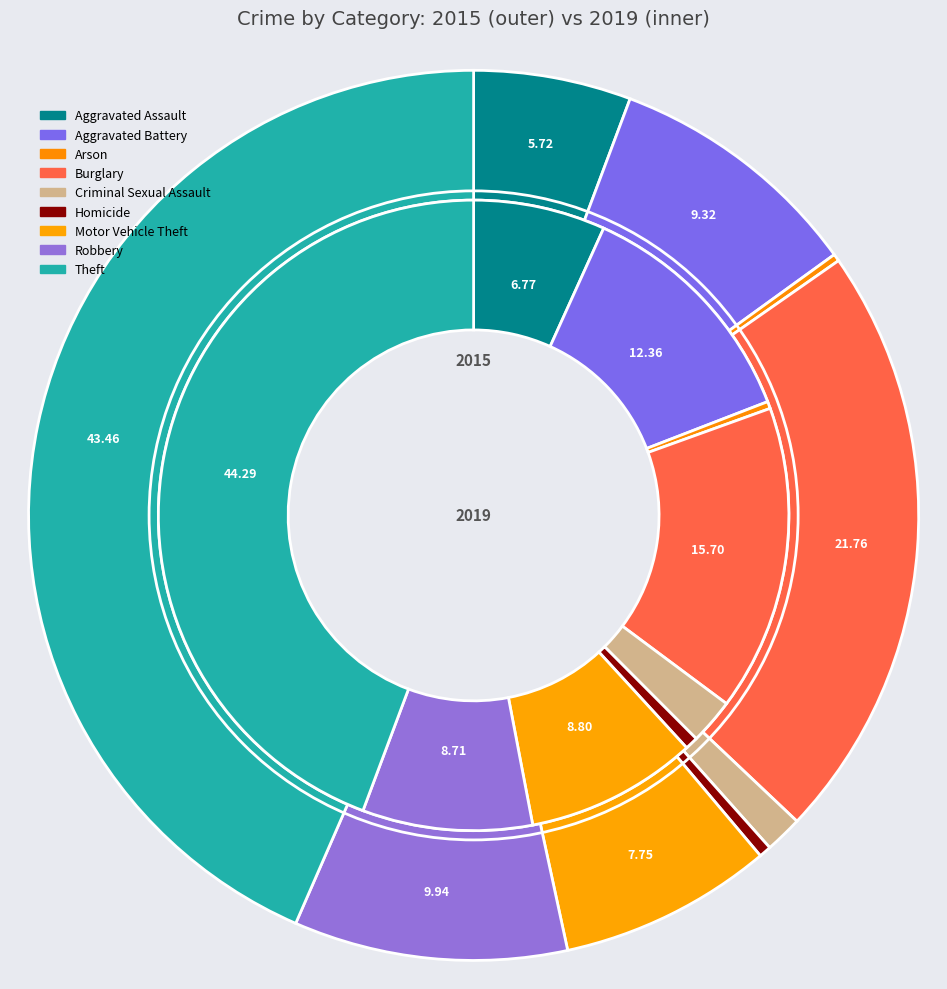

To the nearest percent, what is the average slice percentage?

11%